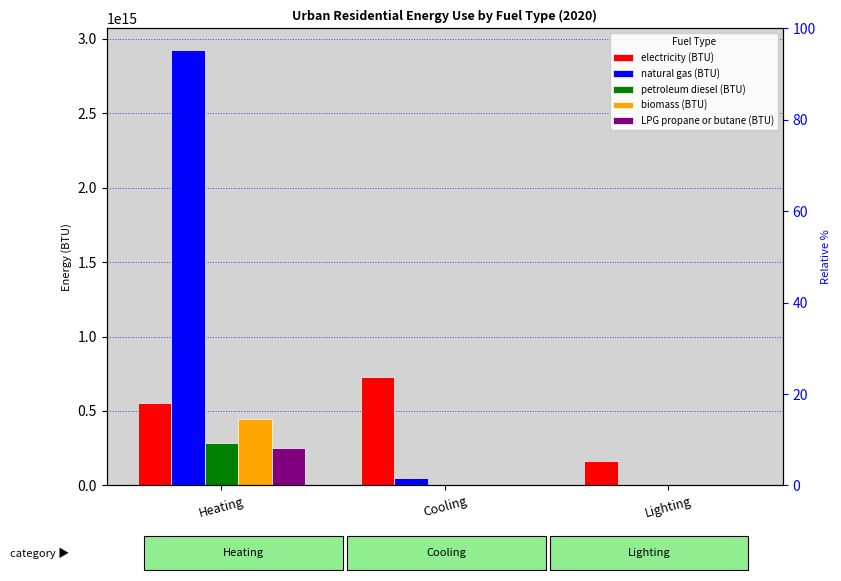

True or false: petroleum diesel (BTU) has a value of 0 at Lighting.

True